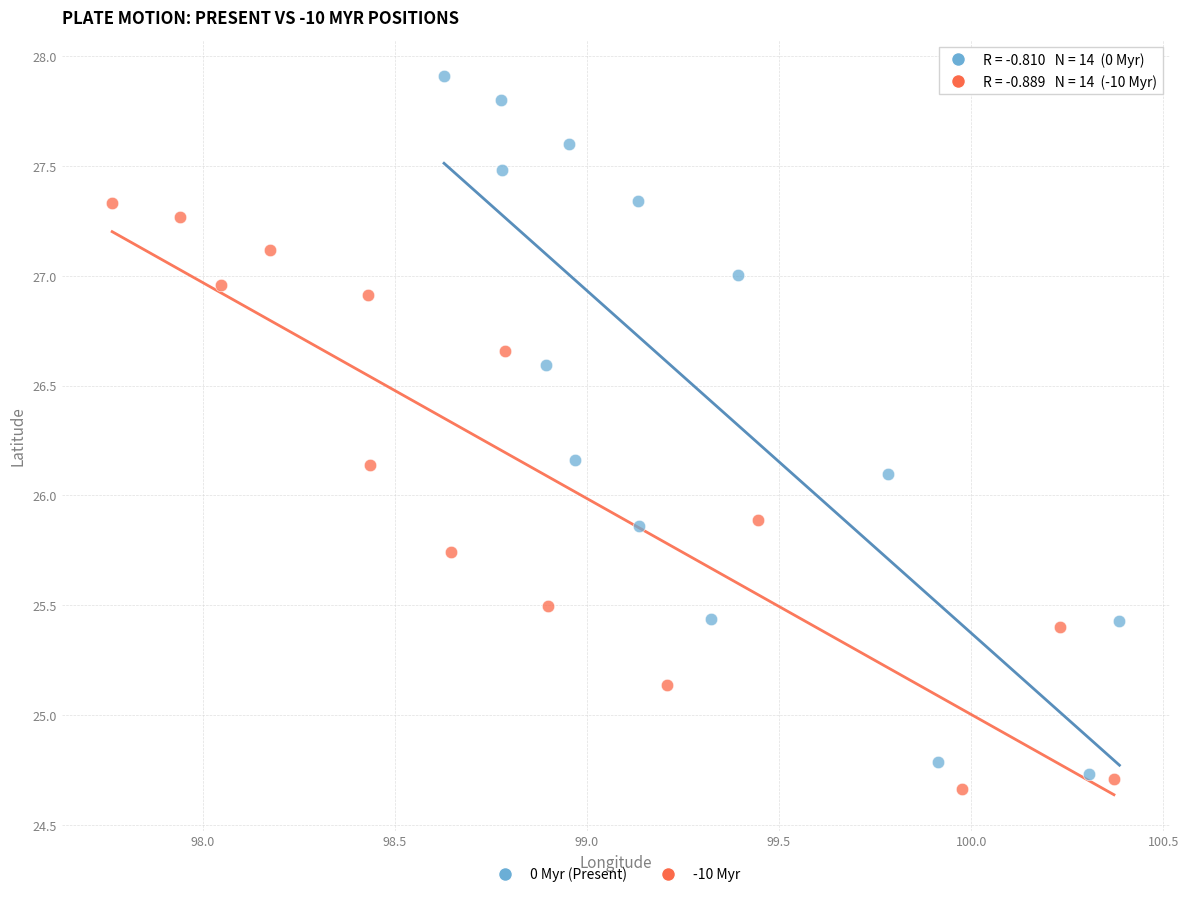

Which series contains the highest Y value?

0 Myr (Present)